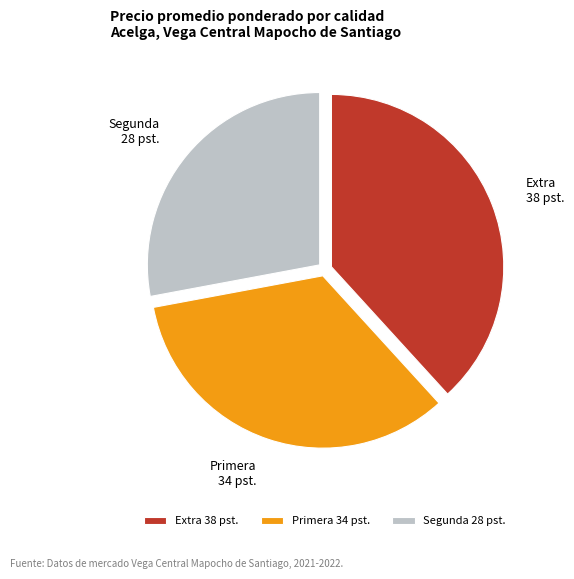

Does Extra 38 pst. represent more than half of the total?

No